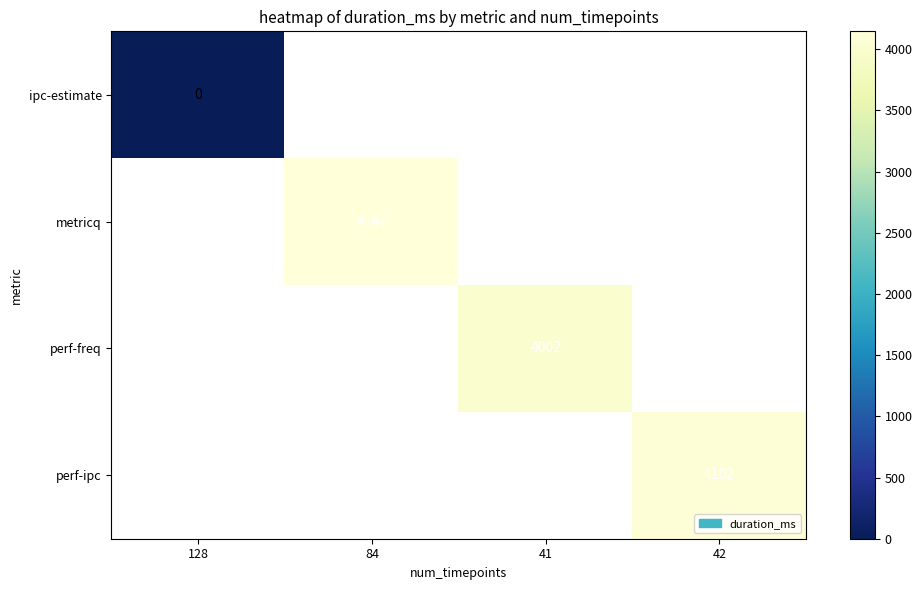

Which category has the highest value across all series?

84